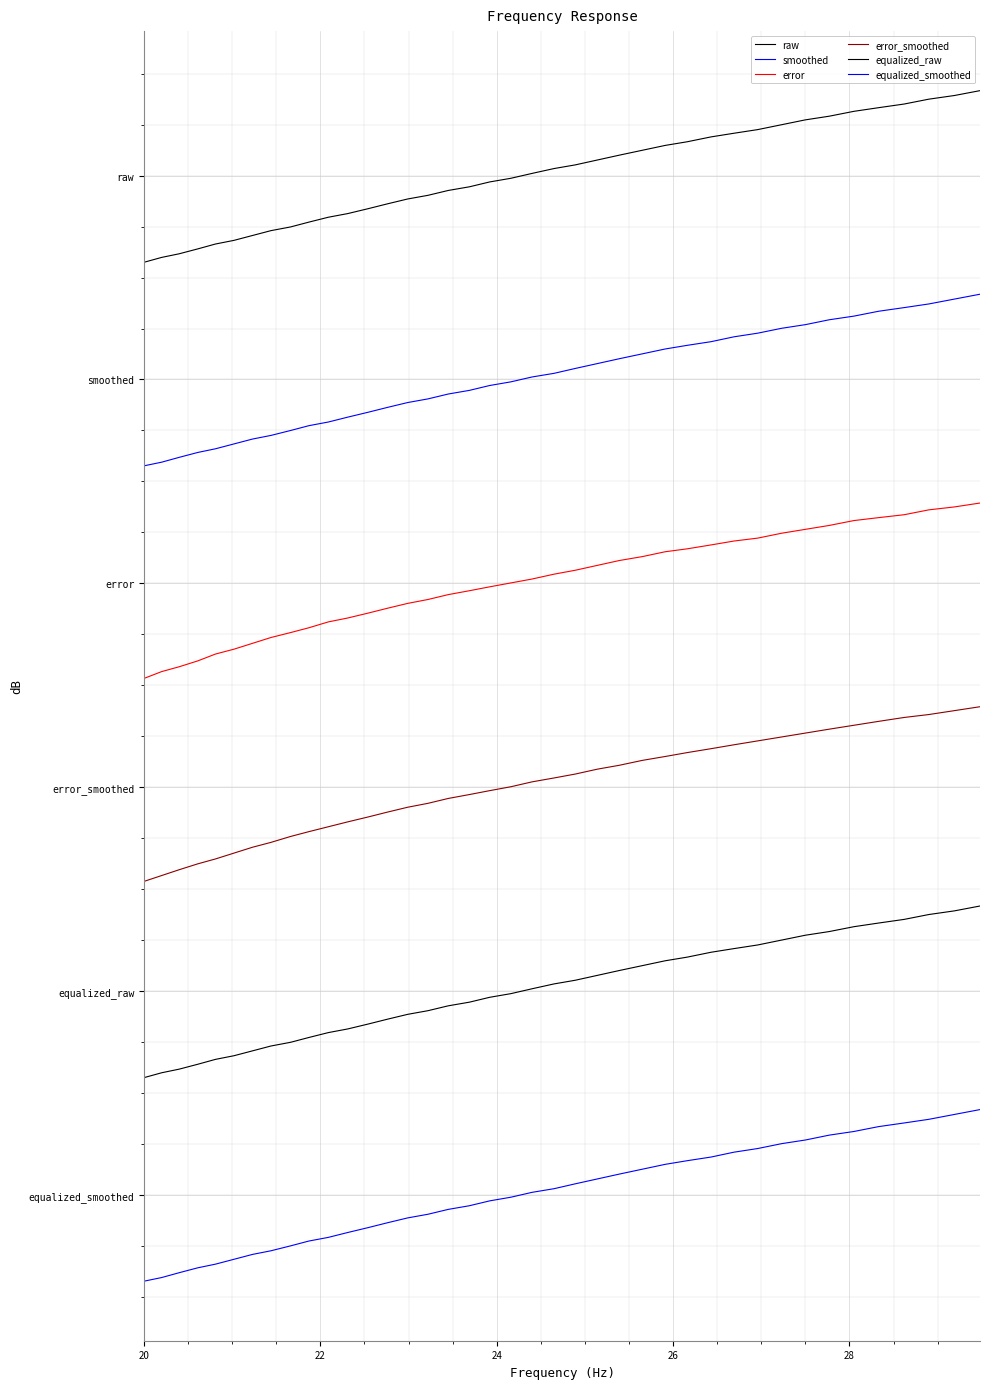

Is this an area chart (filled region under the line)?

No